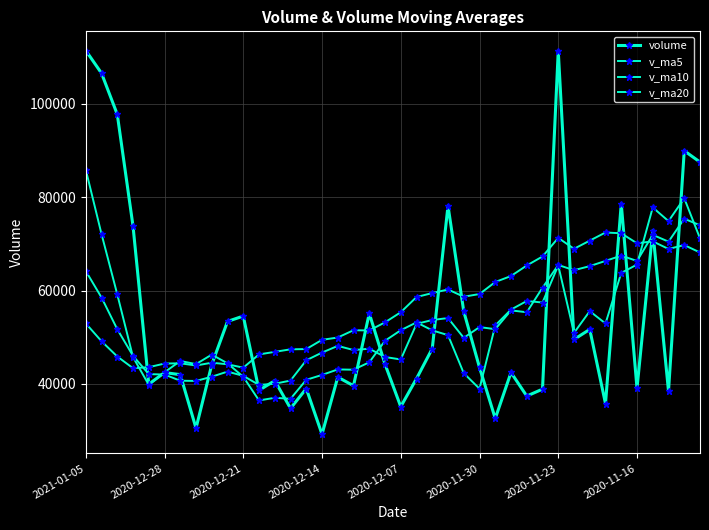

What is the label of the 19th point from the left?

18